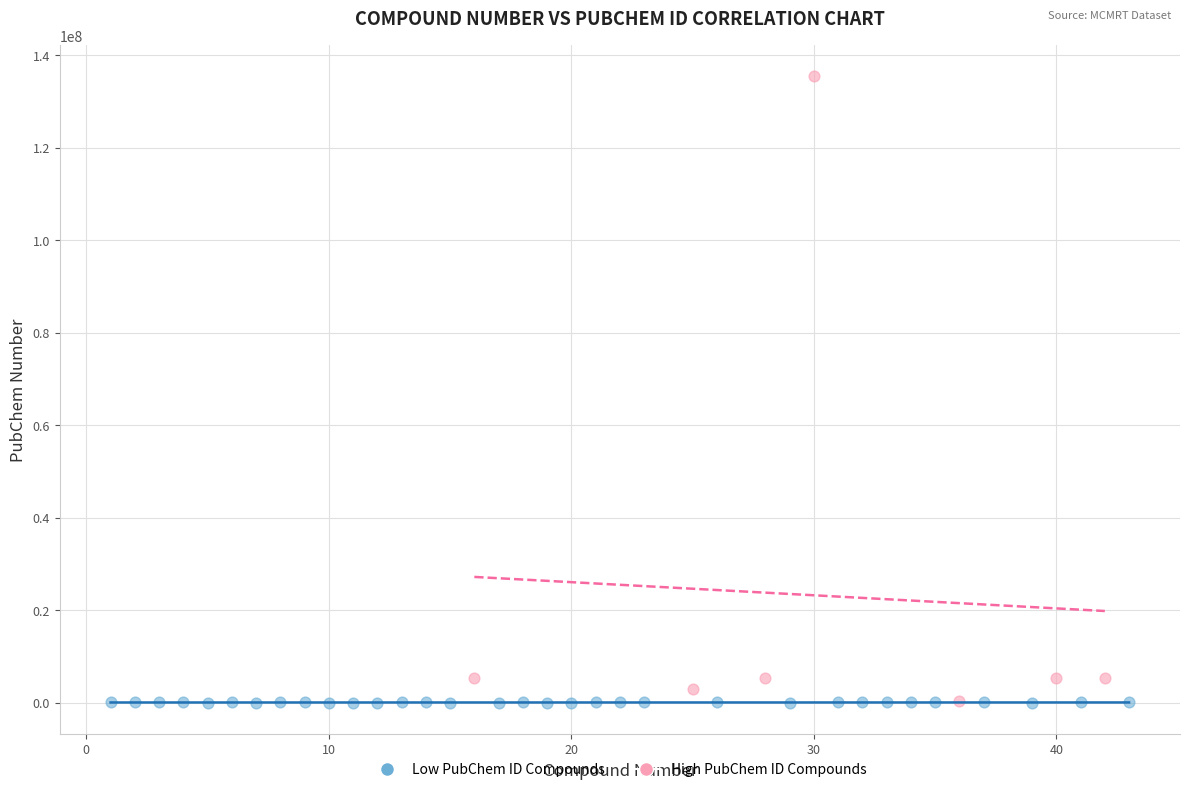

Which series has the widest spread of Y values?

High PubChem ID Compounds